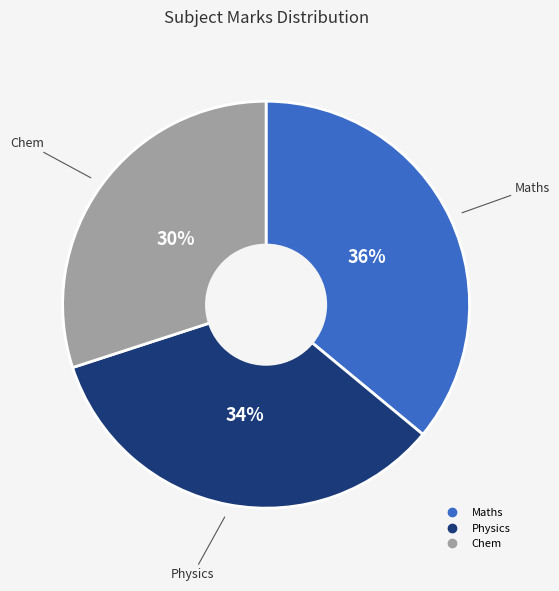

What is the largest slice in the pie chart?

Maths